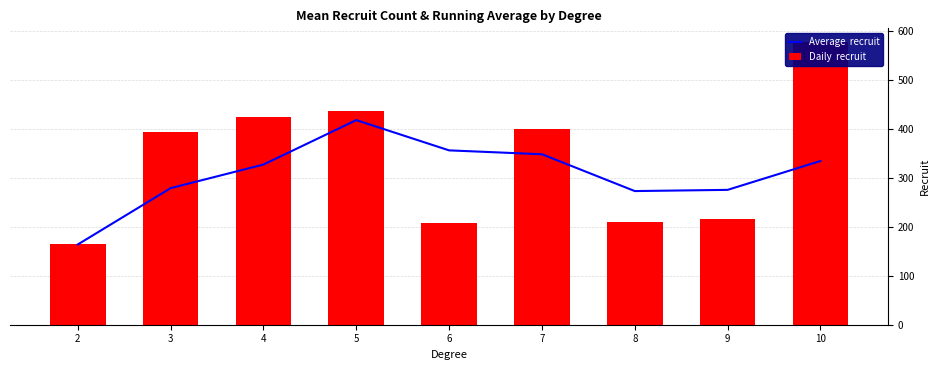

At how many categories does at least one series exceed 379?

5